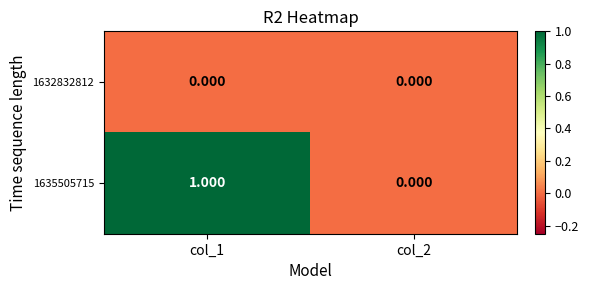

At which category is the sum across all series the highest?

col_1